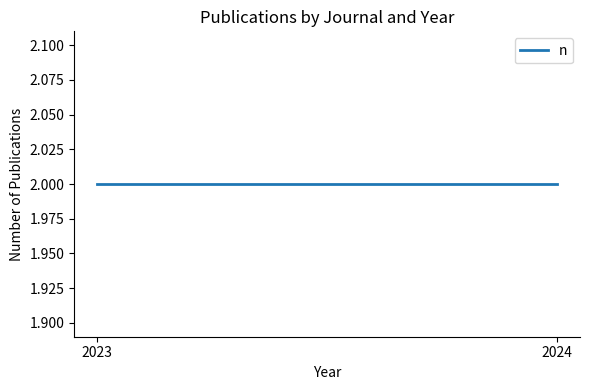

What is the sum of all values?

4